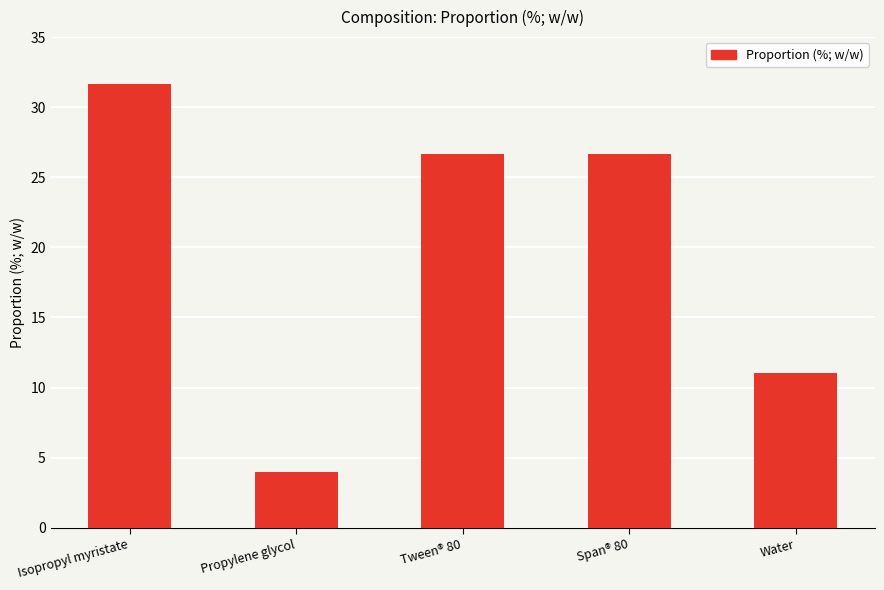

How many data points are less than 26?

2